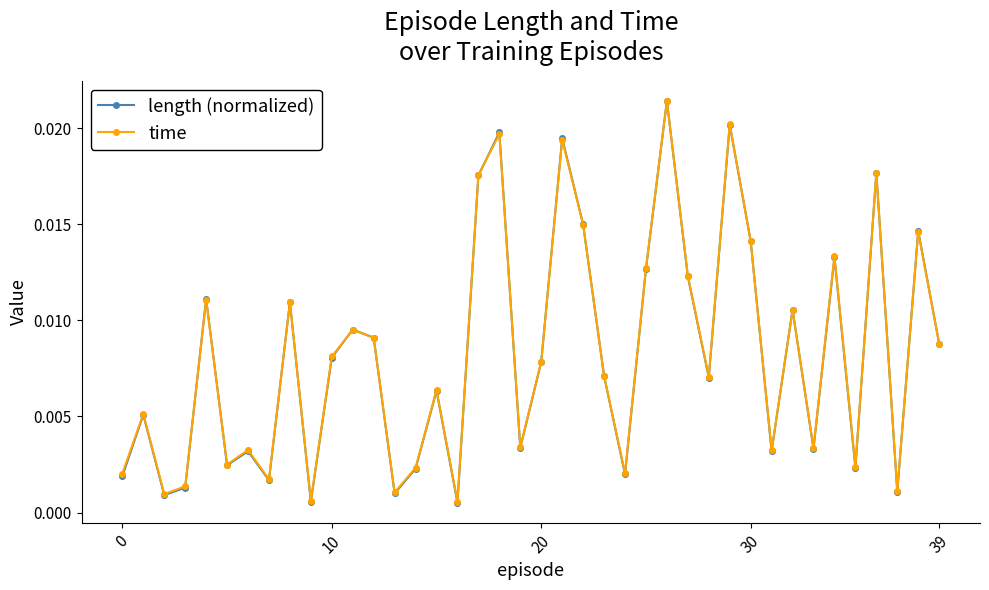

True or false: length (normalized) has more than 0 points higher than both neighbors.

True